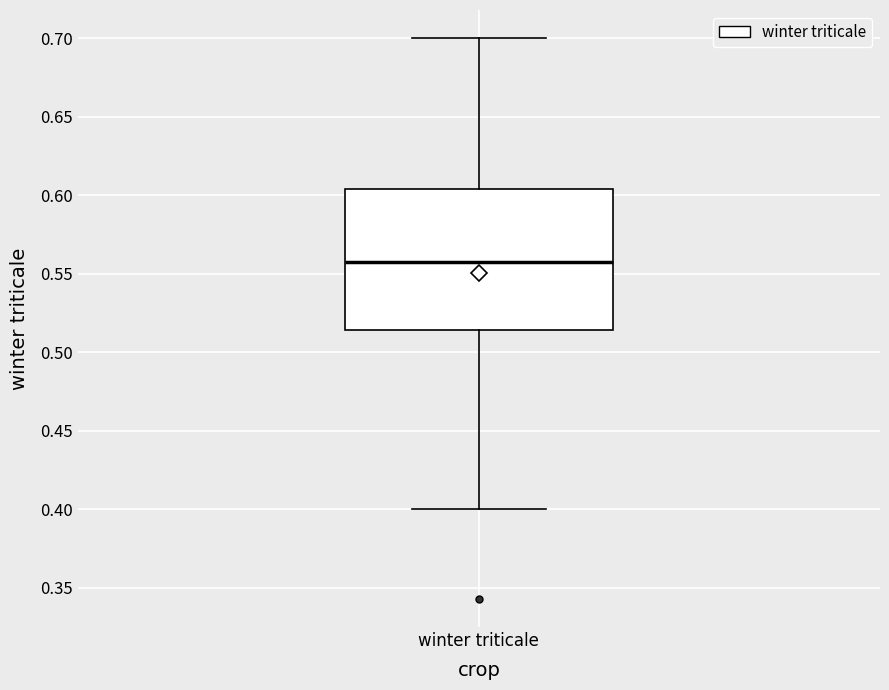

Where does the upper whisker of the box for winter triticale end on the y-axis? The values are not printed on the chart, so give them approximately, as read against the axis.

0.700